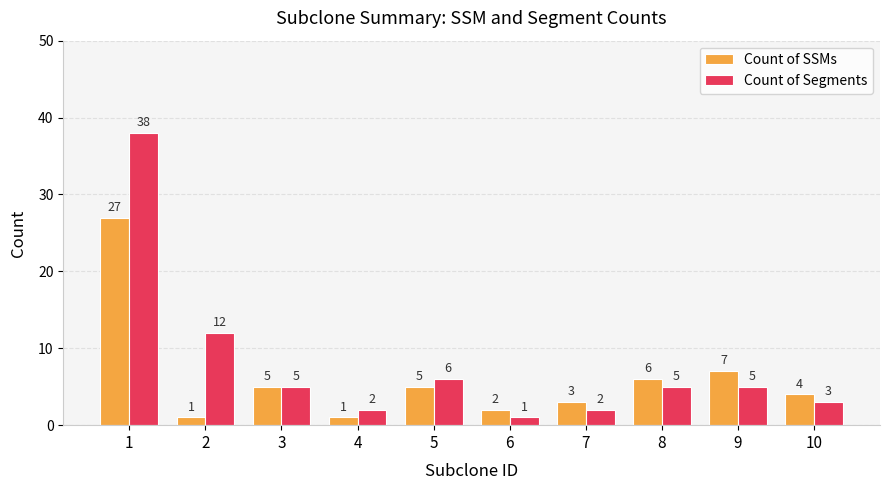

Reading left to right, extract all data points from this chart.

Count of SSMs: 1=27	2=1	3=5	4=1	5=5	6=2	7=3	8=6	9=7	10=4
Count of Segments: 1=38	2=12	3=5	4=2	5=6	6=1	7=2	8=5	9=5	10=3